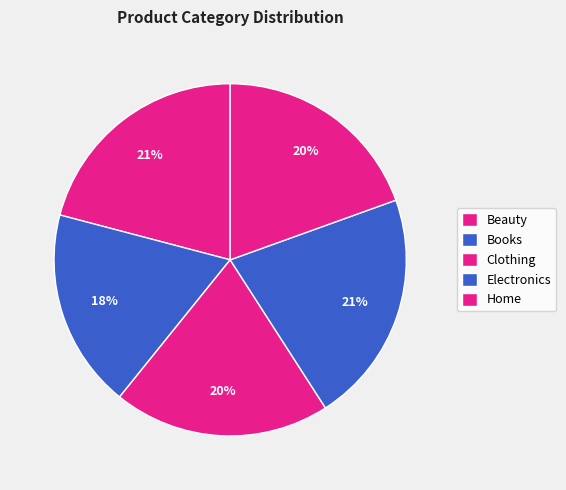

How many segments does this pie chart have?

5